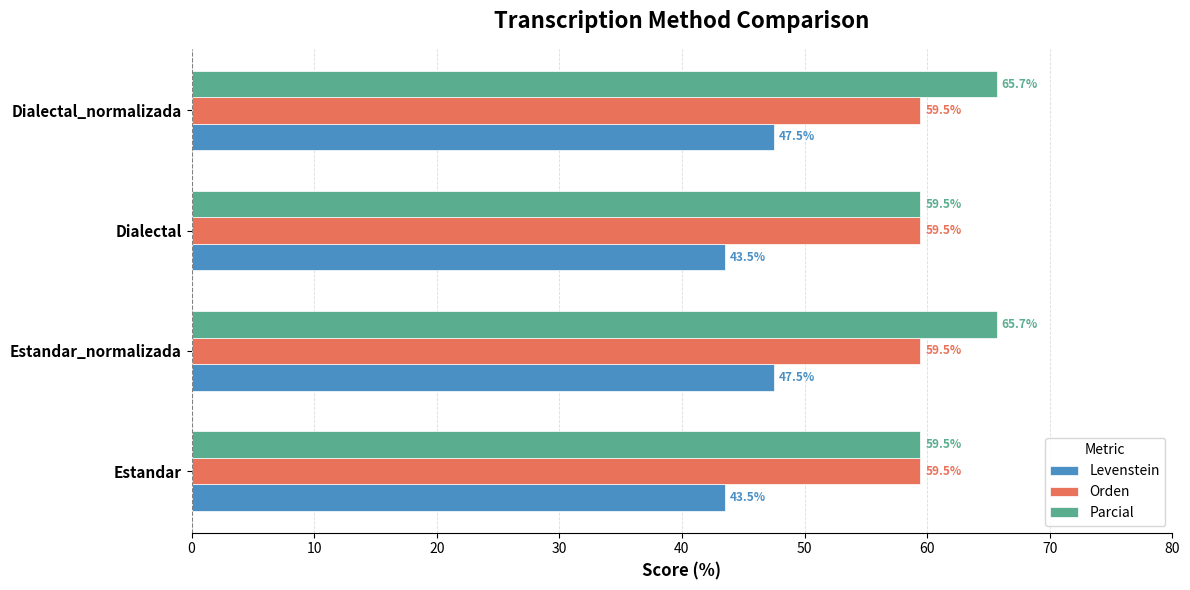

What are all the series names shown in the legend?

Levenstein, Orden, Parcial